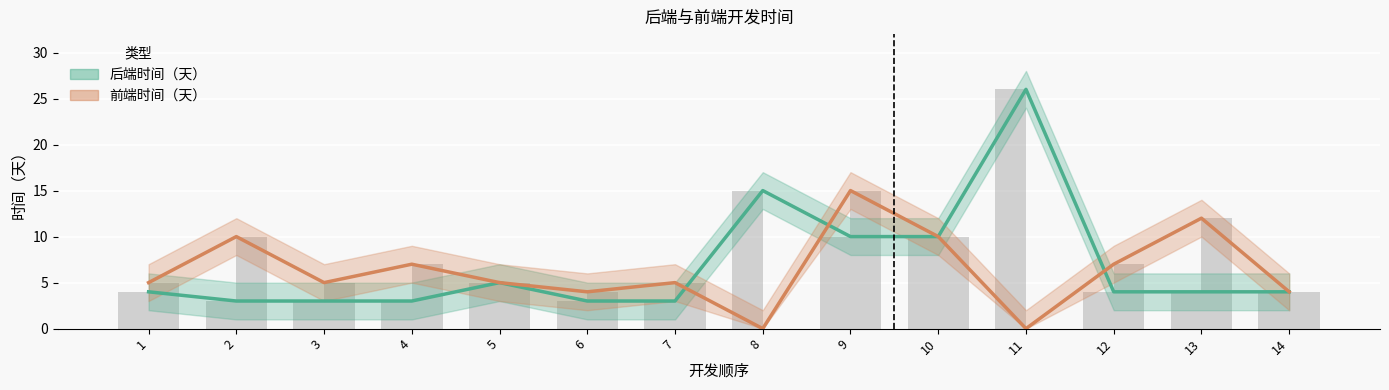

At which label does 后端时间（天） first exceed 4?

5